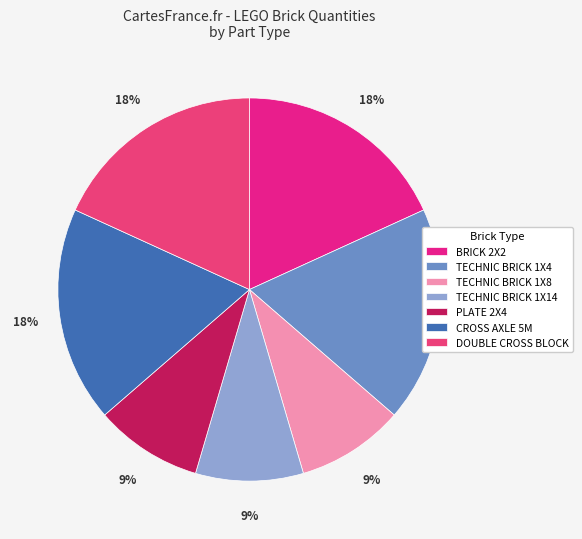

Which category has the biggest portion of the pie?

BRICK 2X2